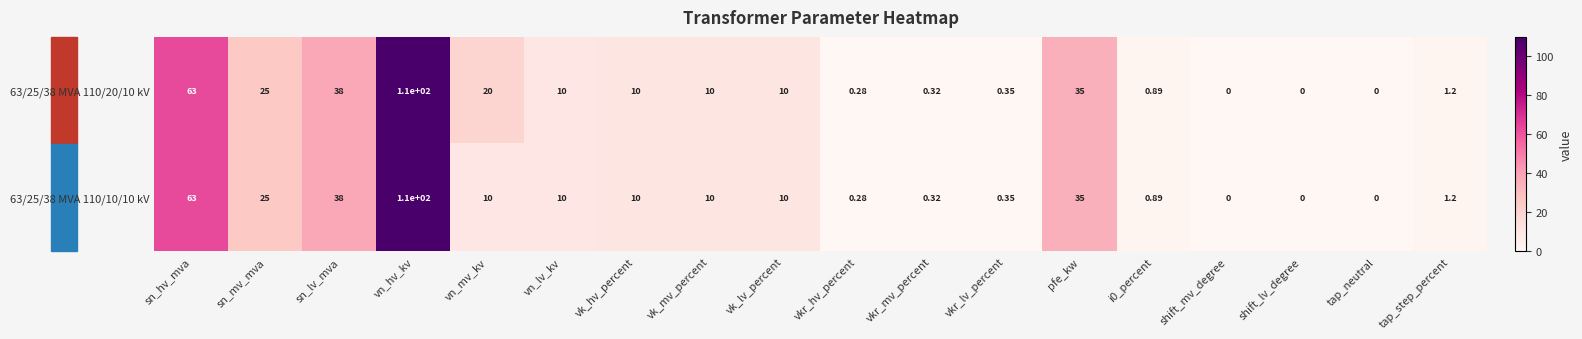

How many distinct data groups are displayed?

2